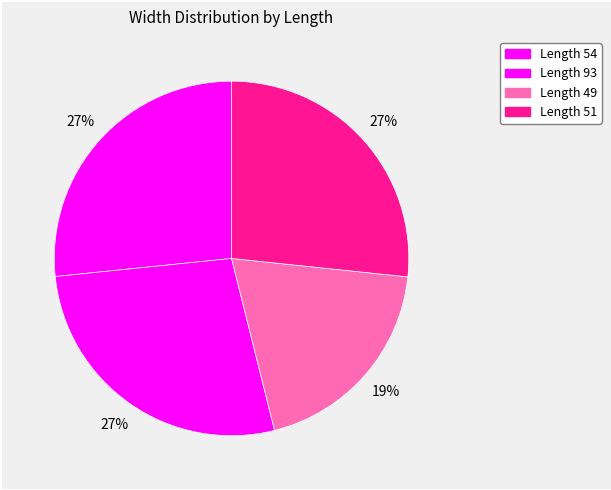

How many slices are in this pie chart?

4